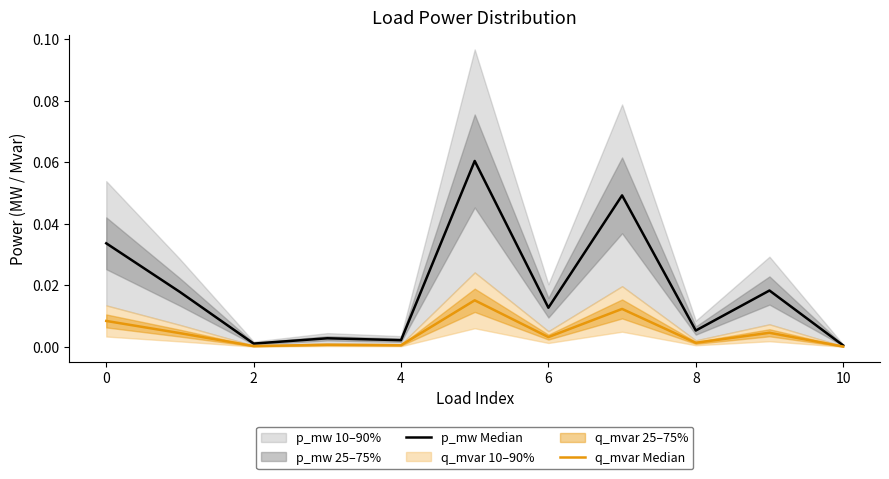

True or false: q_mvar Median has a value of 0.0 at 2.

True